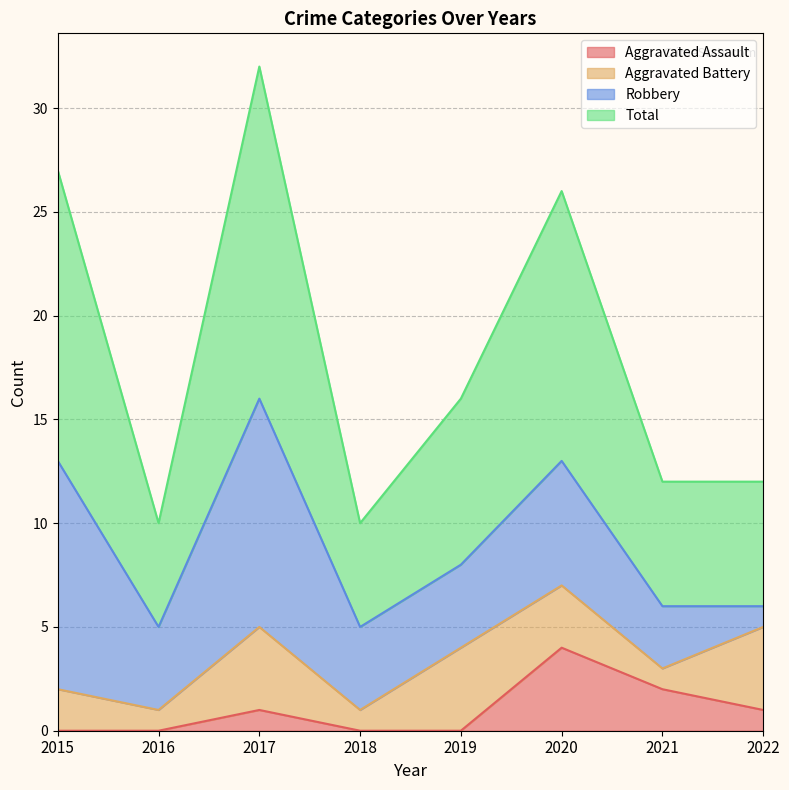

The value of Aggravated Assault at 2020 is 2. True or false?

False